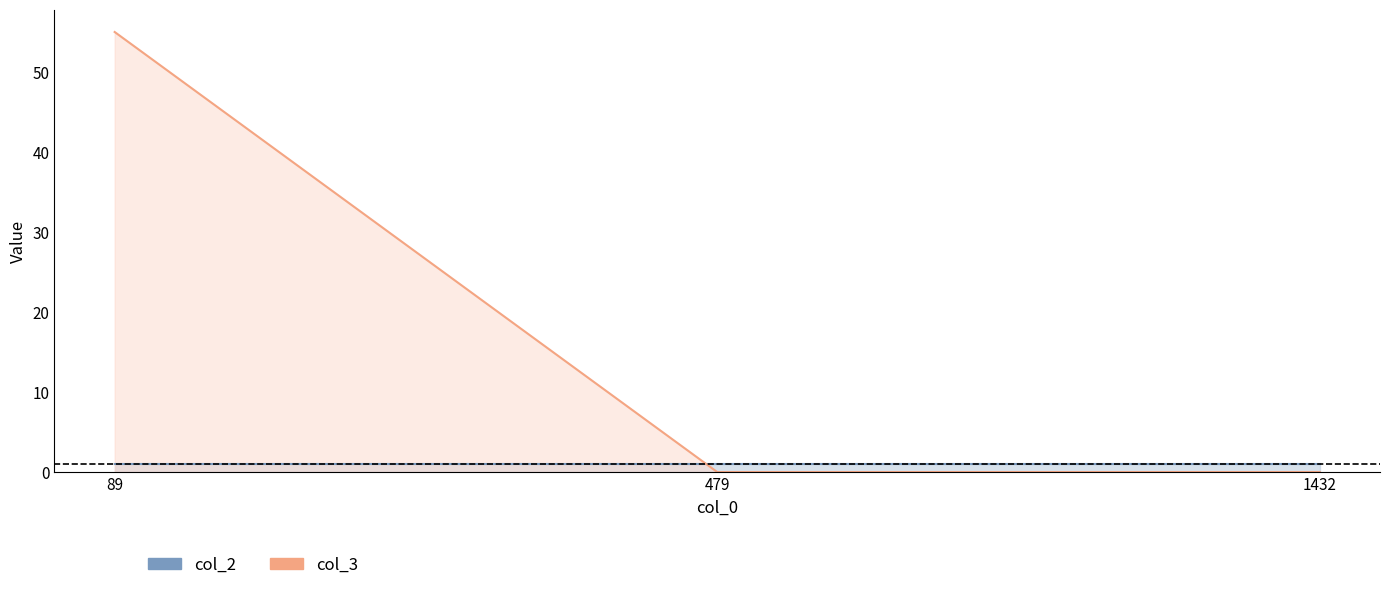

Does the chart display data point markers on the line(s)?

No